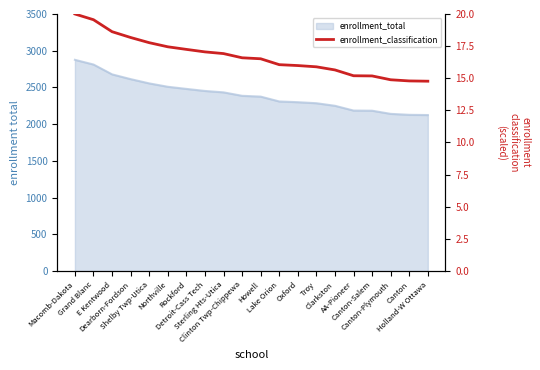

Is it true that the value at Holland-W Ottawa is 5.7?

False